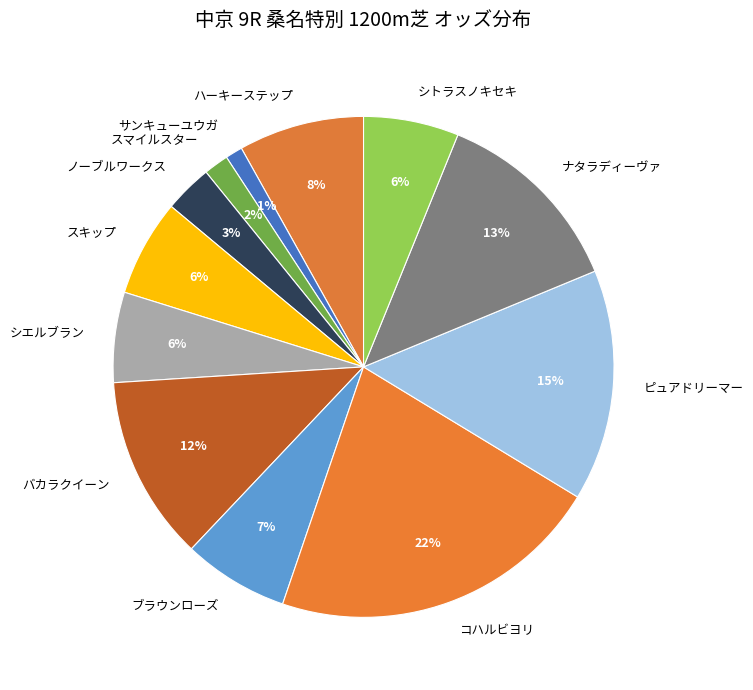

To the nearest percent, what is the difference between the ブラウンローズ and シエルブラン slice percentages?

1%